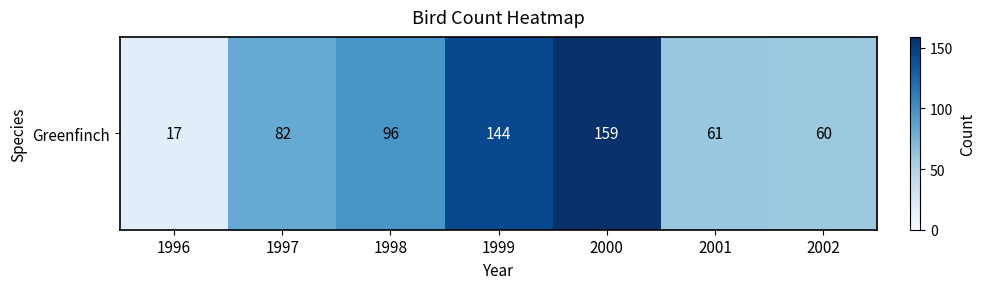

Count the number of categories in the chart.

7